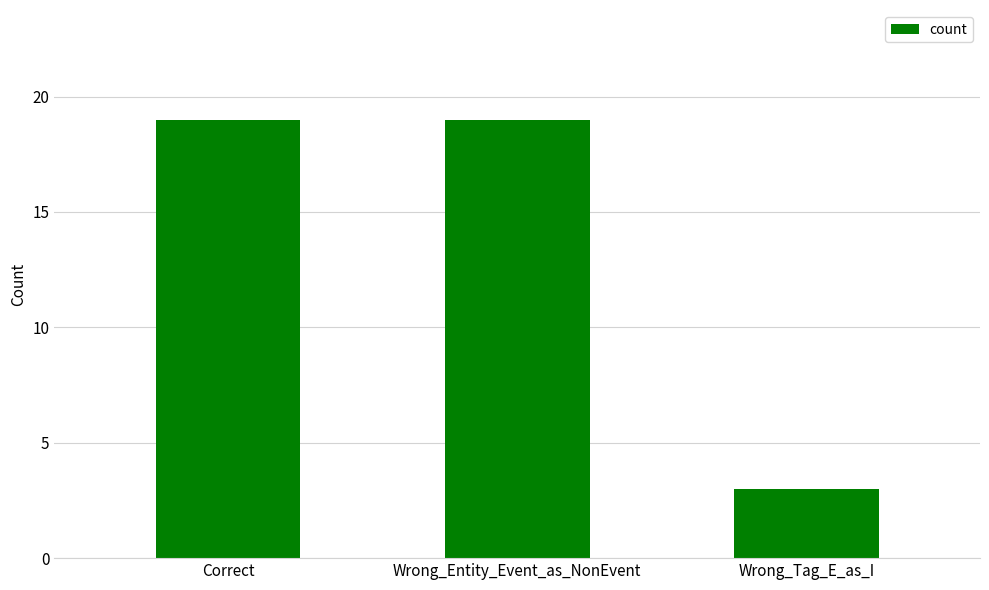

What is the label of the 1st bar from the left?

Correct